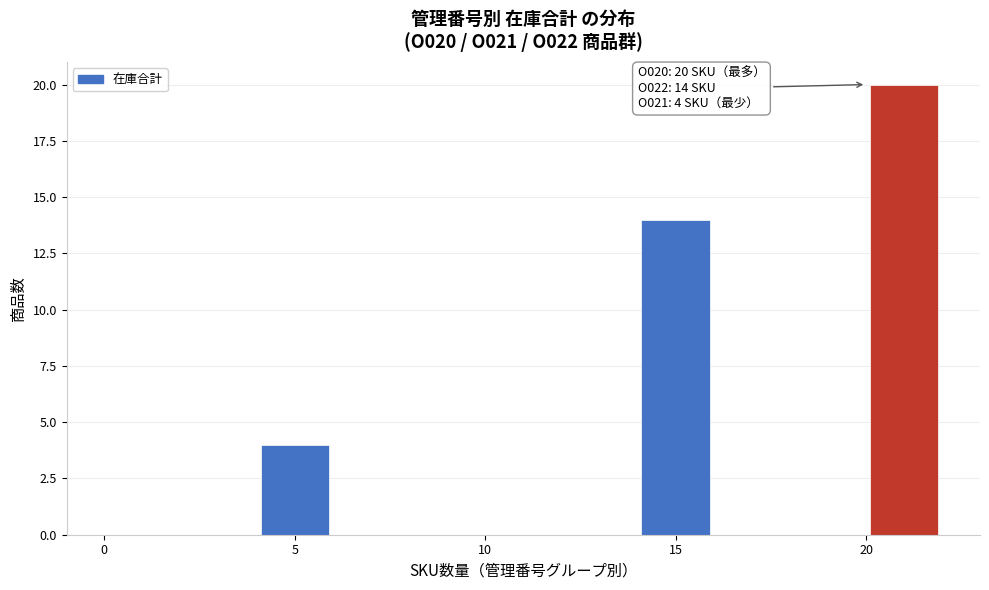

Over which range of the x-axis is the bar tallest?

20 to 22